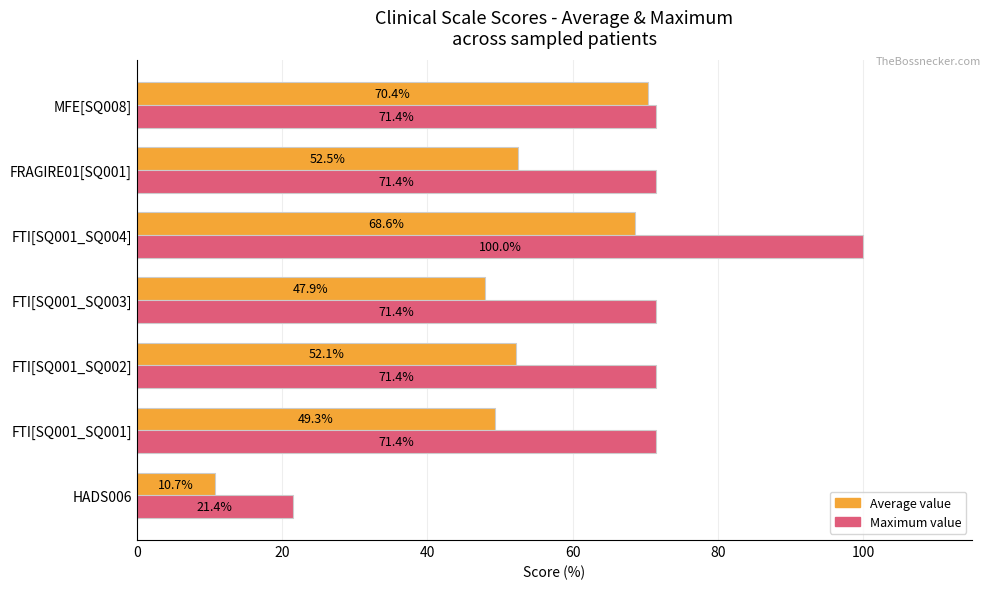

What is the sum of the Average value values at FRAGIRE01[SQ001] and MFE[SQ008]?

122.9